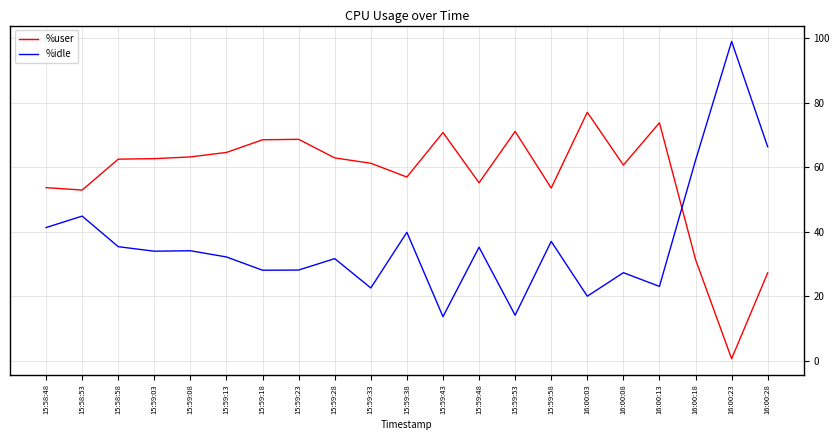

What is the smallest value displayed?

0.6